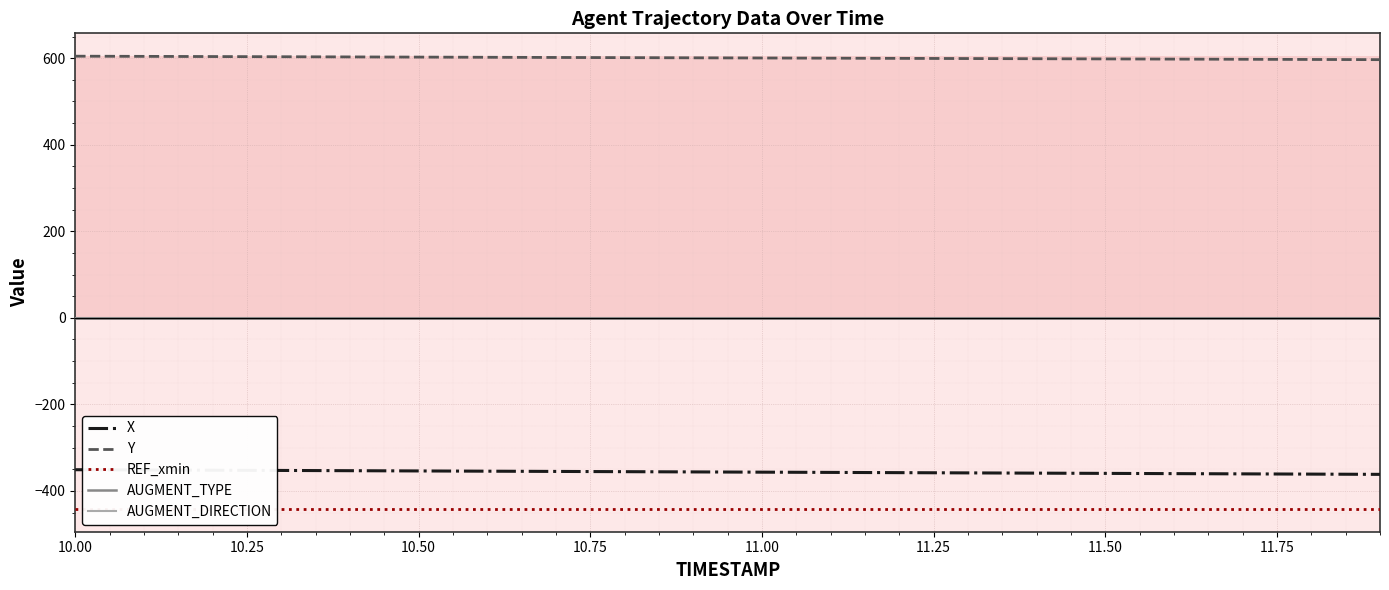

True or false: AUGMENT_DIRECTION has more than 0 points higher than both neighbors.

False